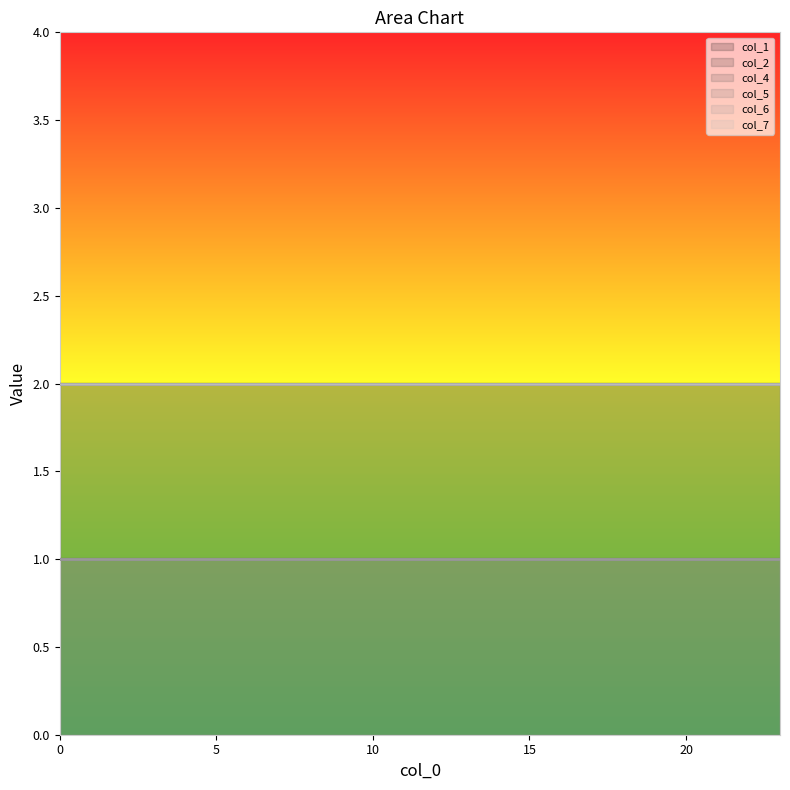

List the series in order of their peak value, lowest first.

col_4, col_5, col_6, col_1, col_2, col_7